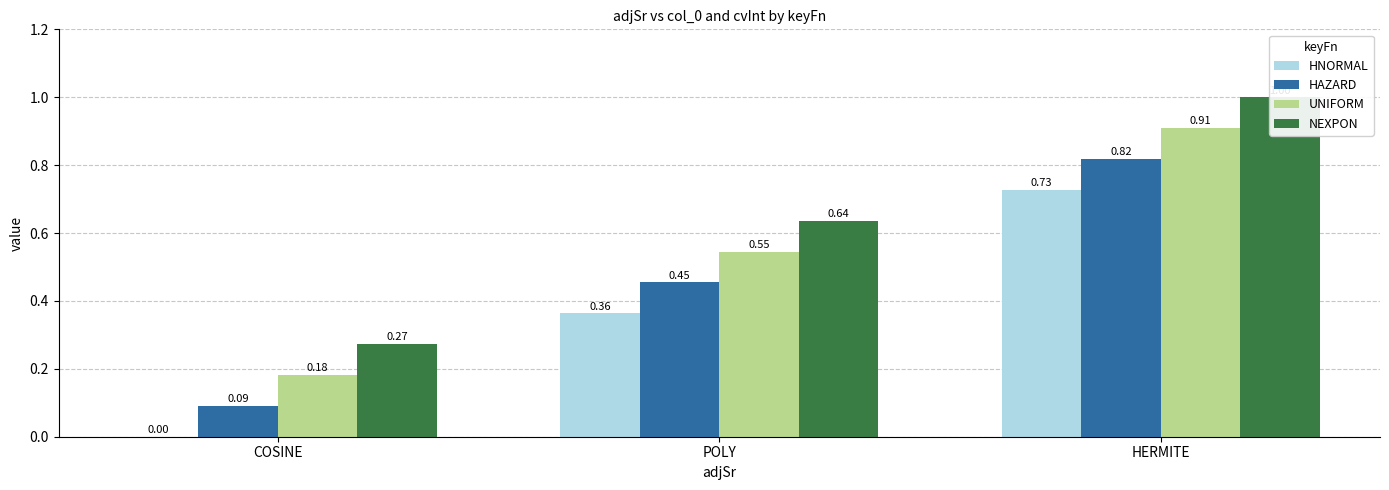

Rank the series by their maximum value, from lowest to highest.

HNORMAL, HAZARD, UNIFORM, NEXPON